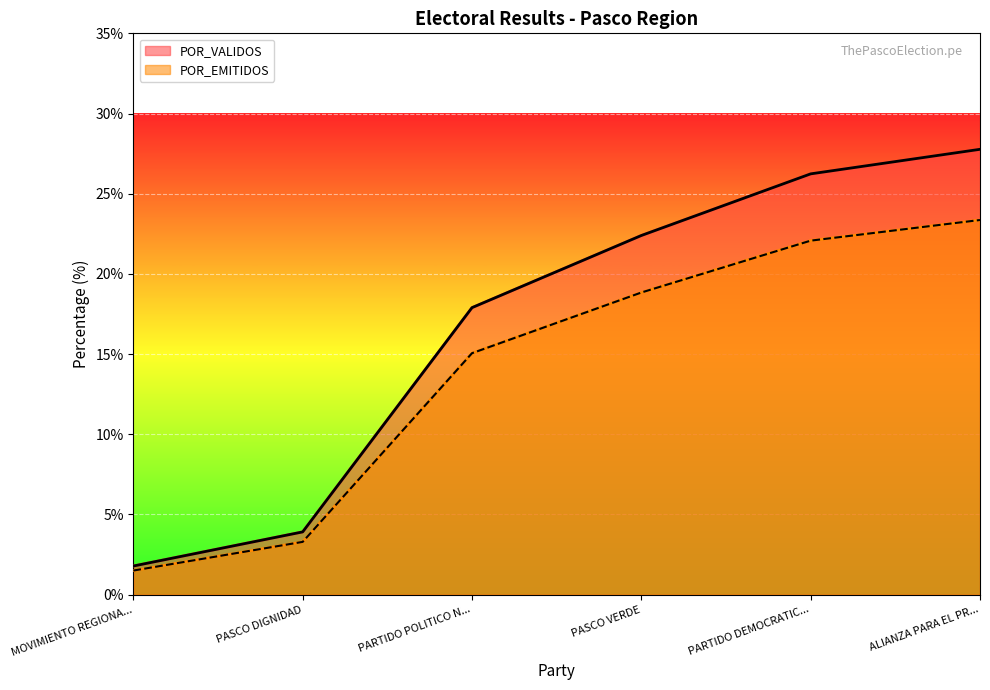

What is the maximum value for POR_EMITIDOS?

23.4